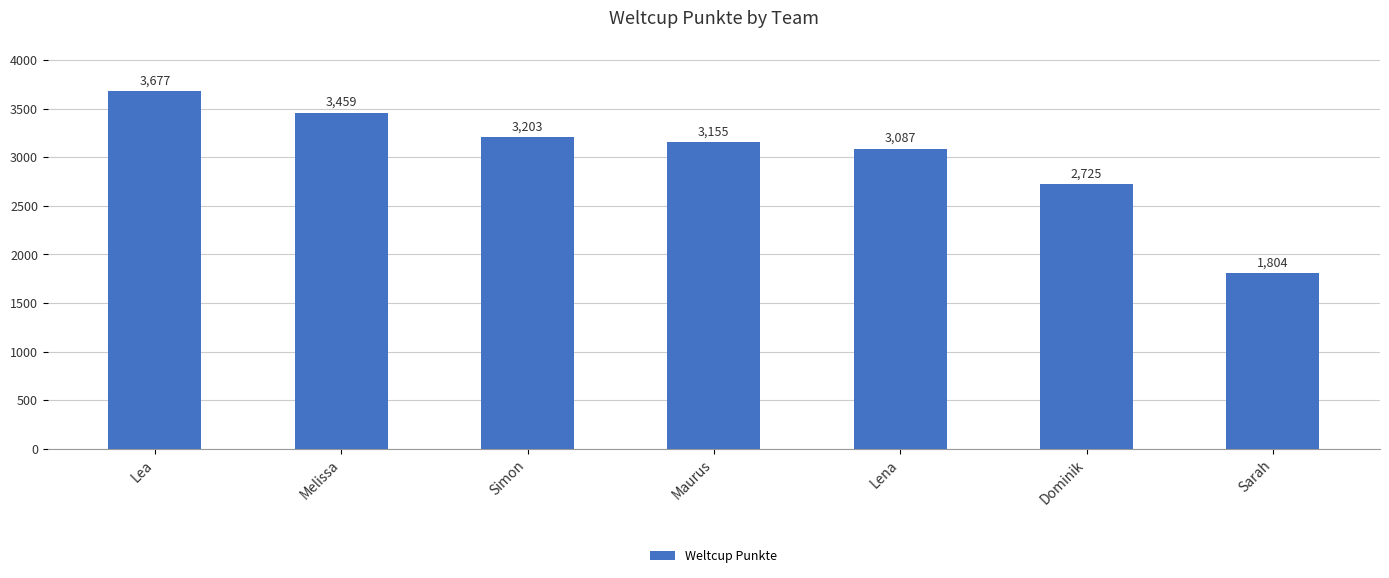

Rank the categories by value from lowest to highest.

Sarah, Dominik, Lena, Maurus, Simon, Melissa, Lea